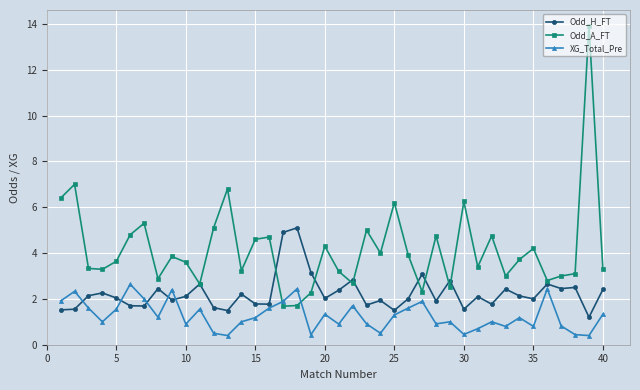

What is the value of the Odd_A_FT point at the 12th from the left?

5.1